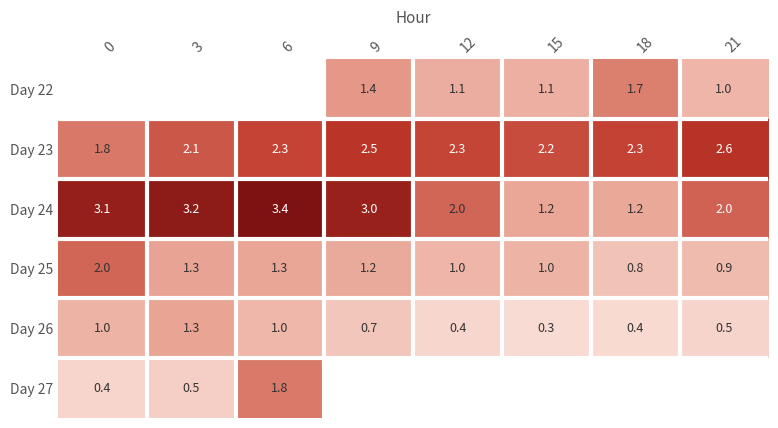

Is the value of Day 26 at 21 greater than the value of Day 27 at 0?

Yes